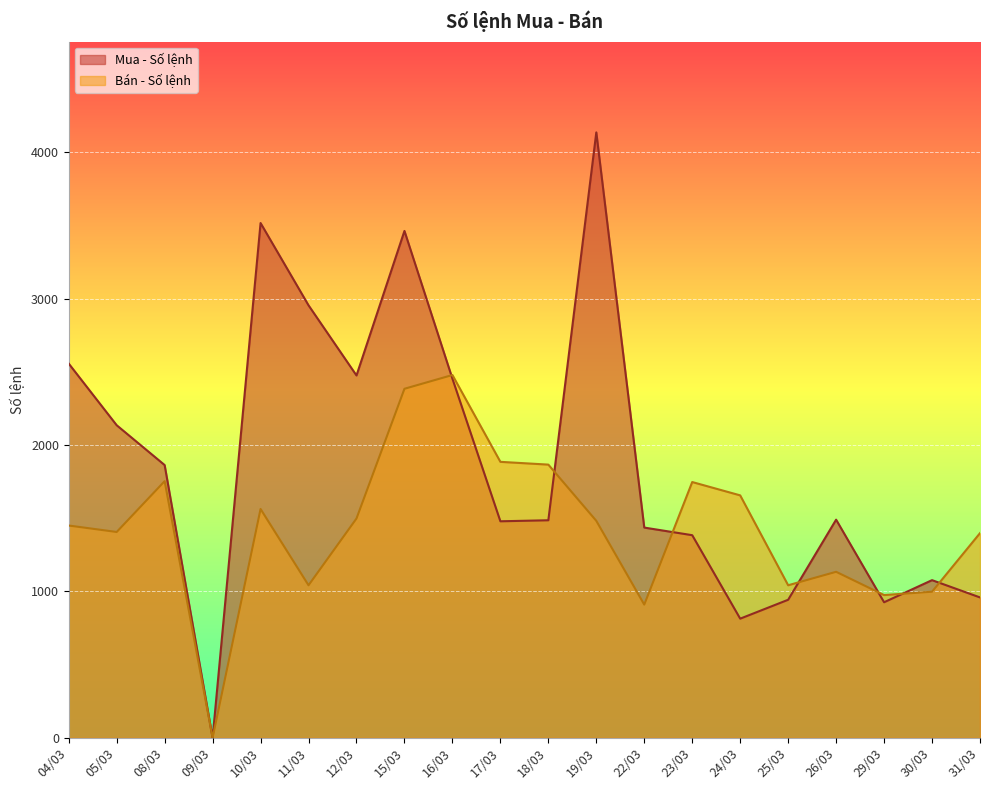

How many data points in Bán - Số lệnh are above 1482?

9